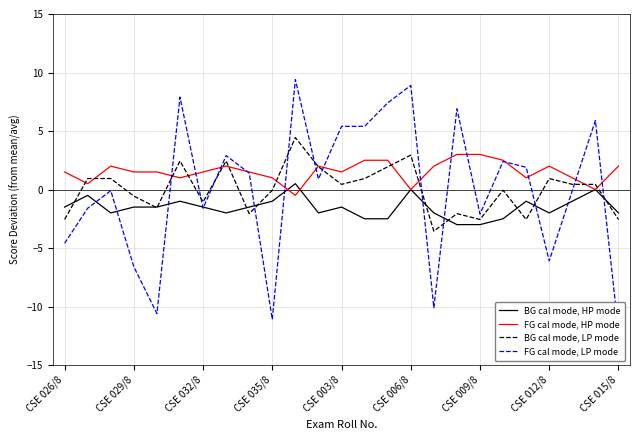

Which series has the largest range (max minus min)?

FG cal mode, LP mode